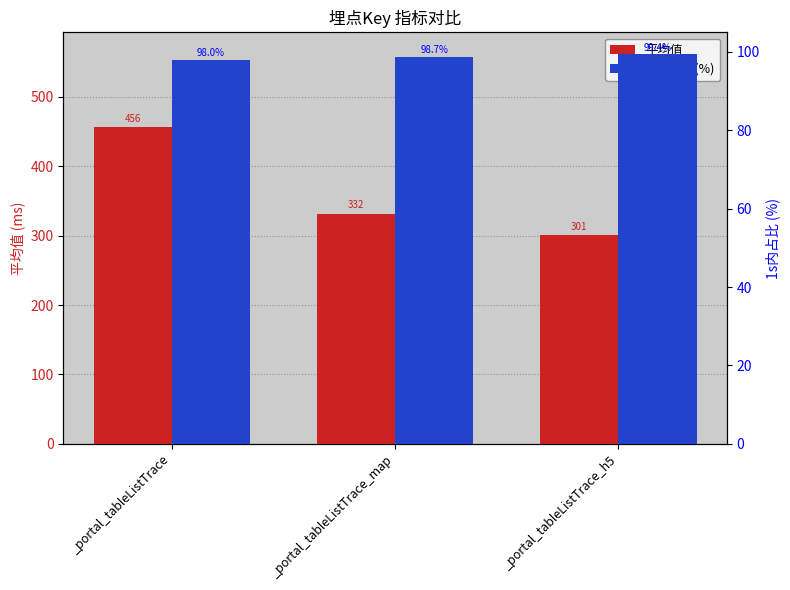

Rank the series by their maximum value, from lowest to highest.

1s内占比(%), 平均值